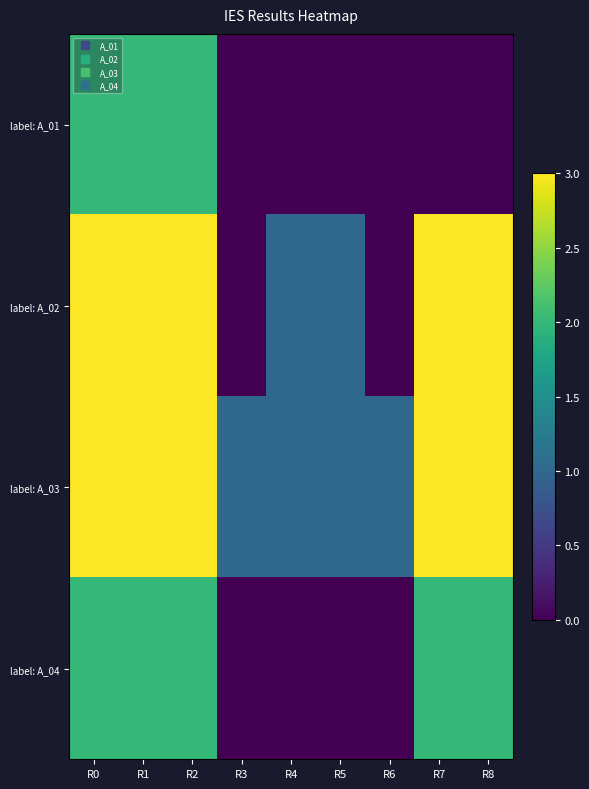

Reading left to right, list all the values displayed in this chart.

label: A_01: R0=2	R1=2	R2=2	R3=0	R4=0	R5=0	R6=0	R7=0	R8=0
label: A_02: R0=3	R1=3	R2=3	R3=0	R4=1	R5=1	R6=0	R7=3	R8=3
label: A_03: R0=3	R1=3	R2=3	R3=1	R4=1	R5=1	R6=1	R7=3	R8=3
label: A_04: R0=2	R1=2	R2=2	R3=0	R4=0	R5=0	R6=0	R7=2	R8=2